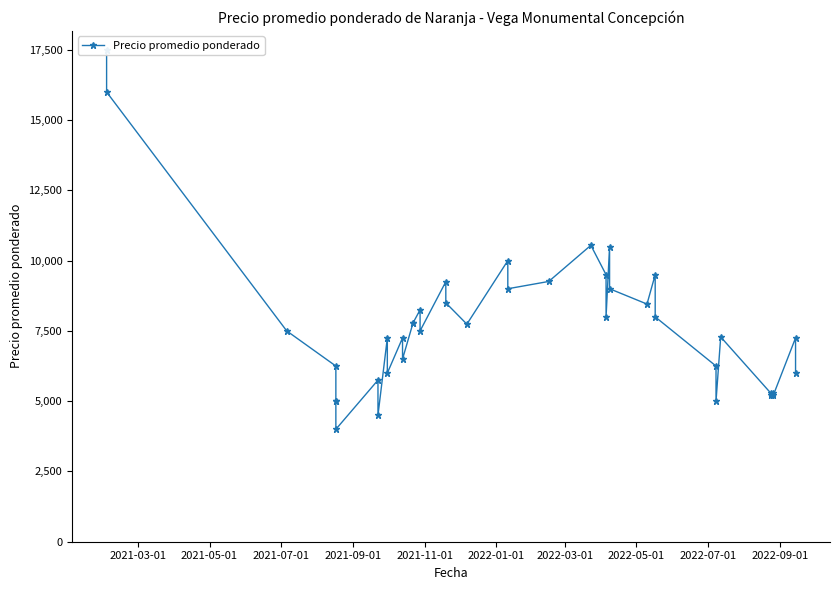

What is the minimum value shown in the chart?

4000